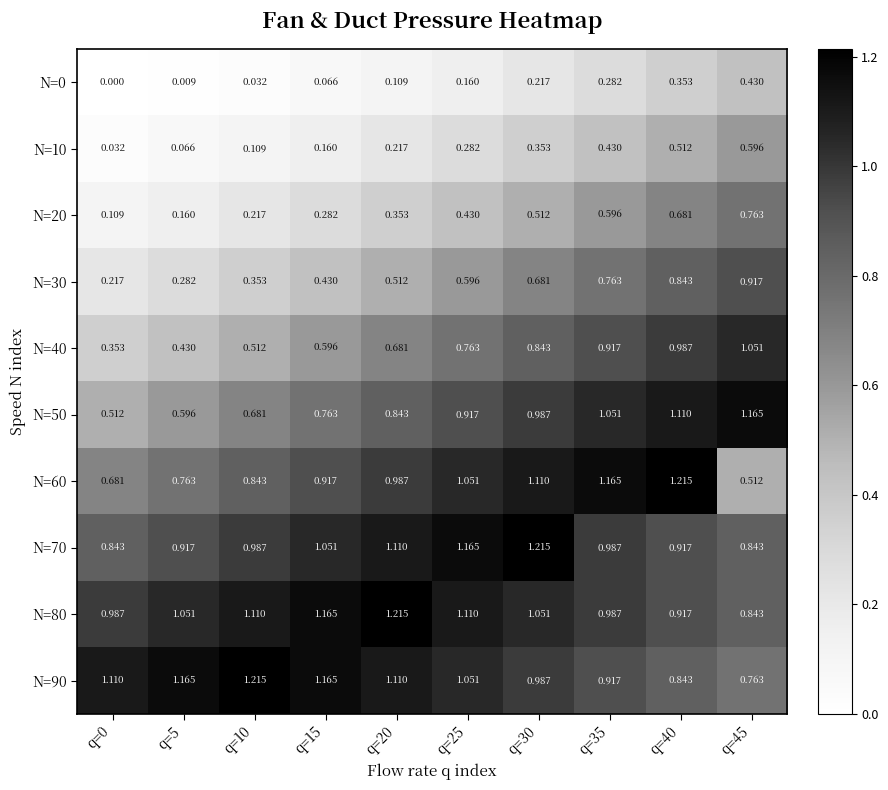

Is the value of N=90 at q=45 greater than the value of N=80 at q=0?

No